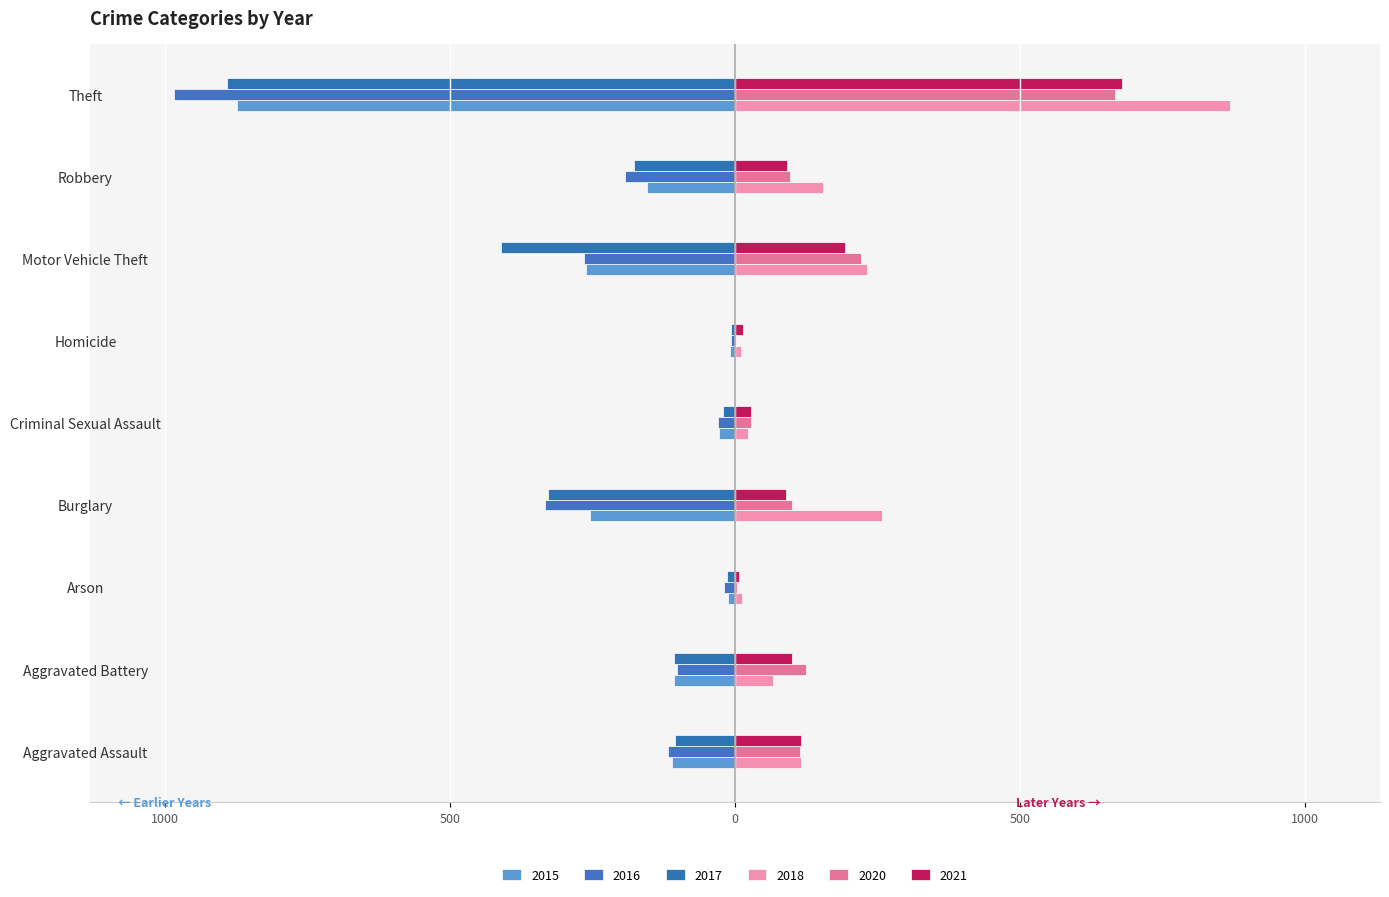

What position from the right is Criminal Sexual Assault?

5